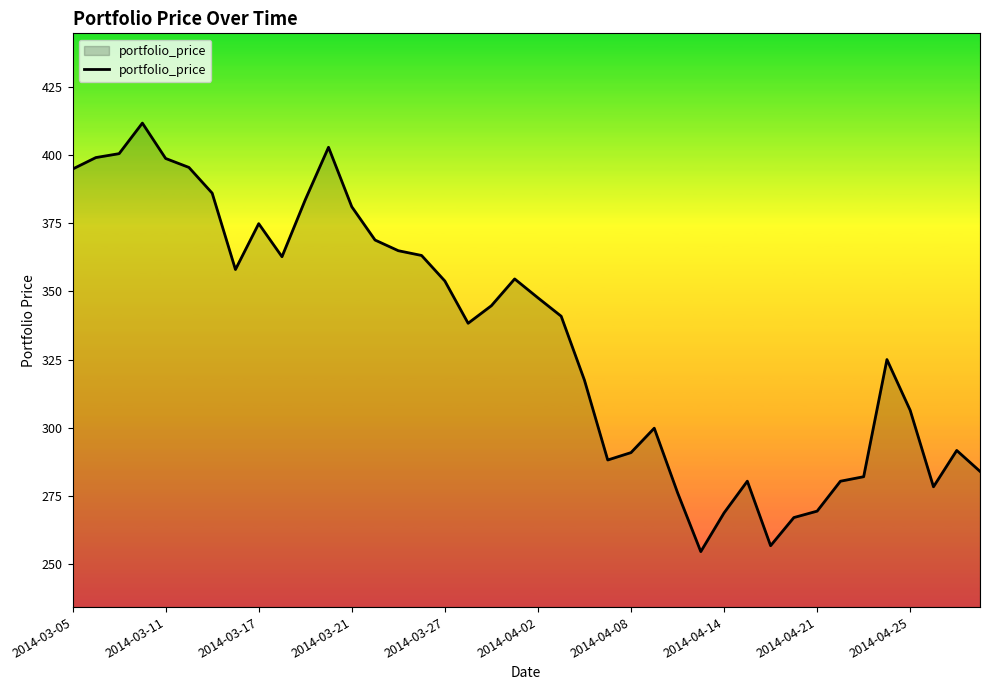

What is the sum of all values?

13343.1